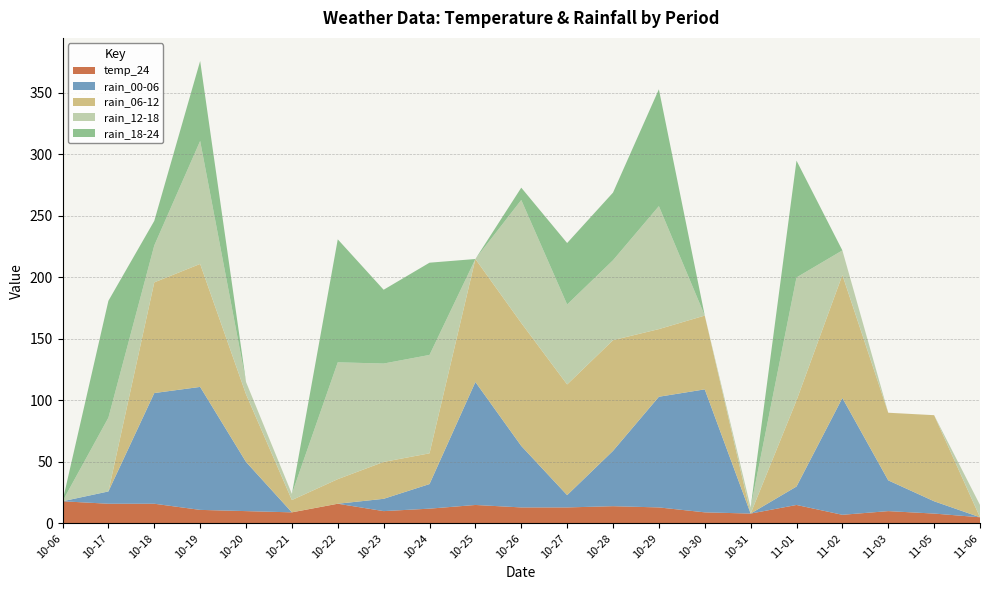

Reading left to right, what are all the values shown in this chart?

temp_24: 18	16	16	11	10	9	16	10	12	15	13	13	14	13	9	8	15	7	10	8	5
rain_00-06: 0	10	90	100	40	0	0	10	20	100	50	10	45	90	100	0	15	95	25	10	0
rain_06-12: 0	0	90	100	55	10	20	30	25	100	100	90	90	55	60	0	70	100	55	70	0
rain_12-18: 0	60	30	100	10	5	95	80	80	0	100	65	65	100	0	5	100	20	0	0	10
rain_18-24: 0	95	20	65	0	0	100	60	75	0	10	50	55	95	0	0	95	0	0	0	0